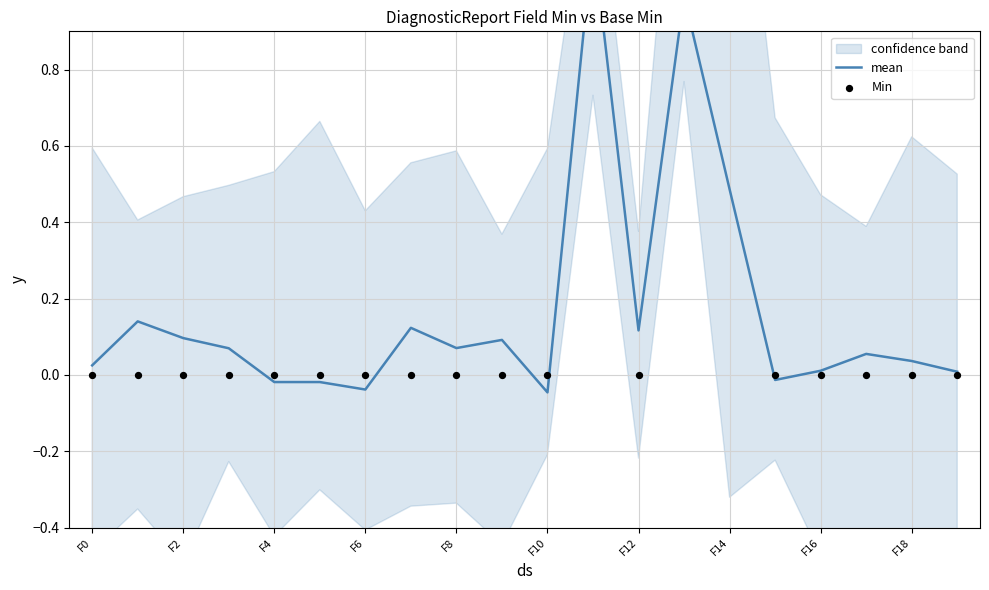

Which series reaches the minimum Y coordinate?

mean